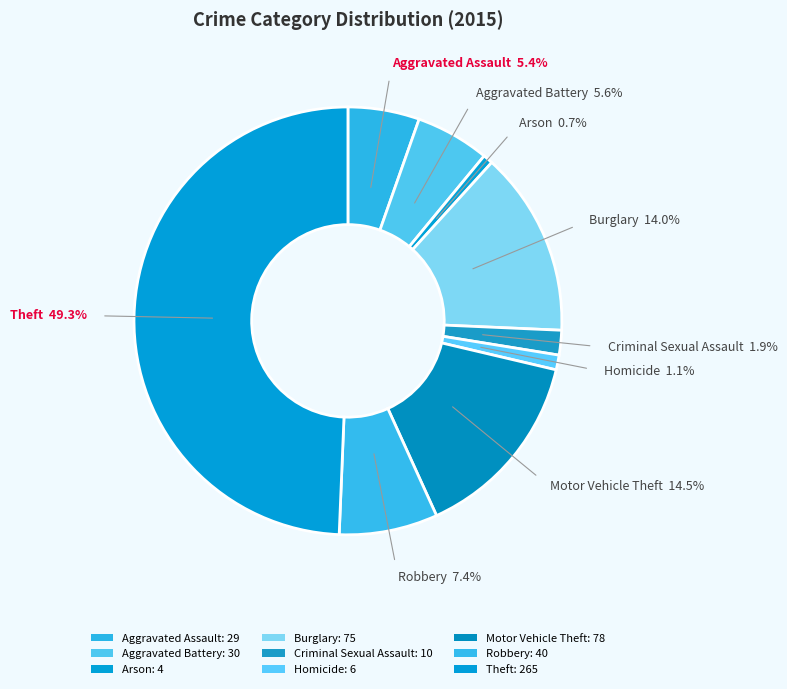

Is there any slice that represents more than half of the pie?

No